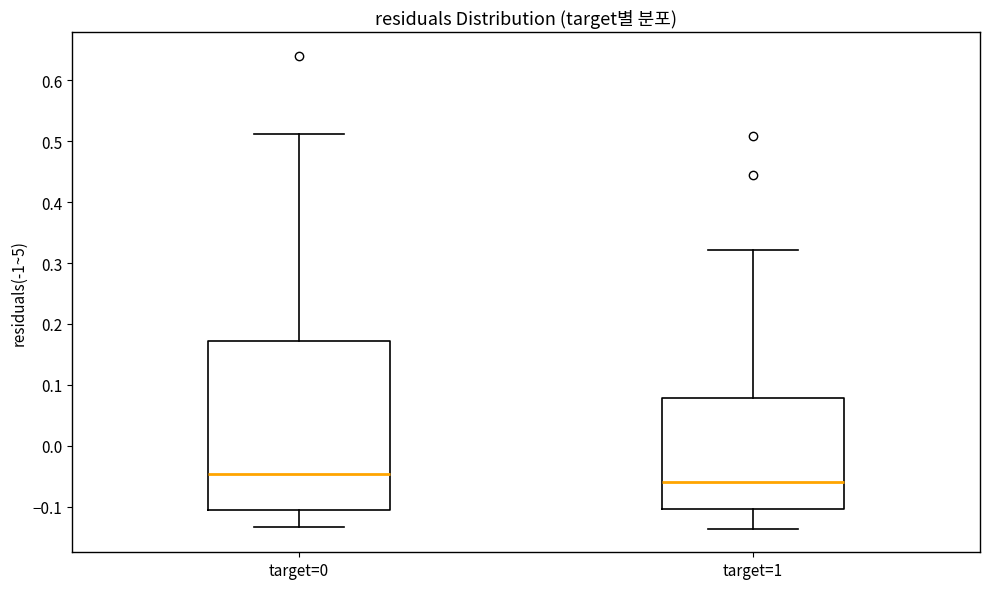

Which box is the tallest, from its lower edge to its upper edge?

target=0